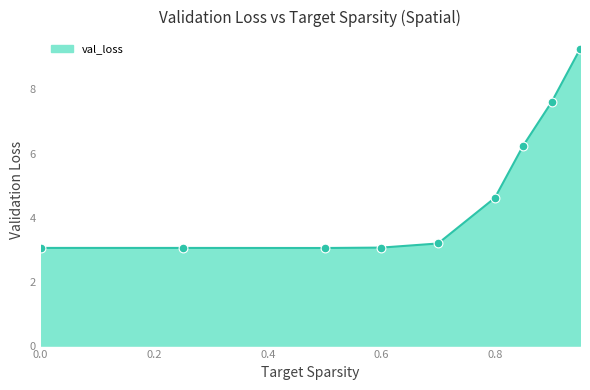

What is the maximum value shown in the chart?

9.3